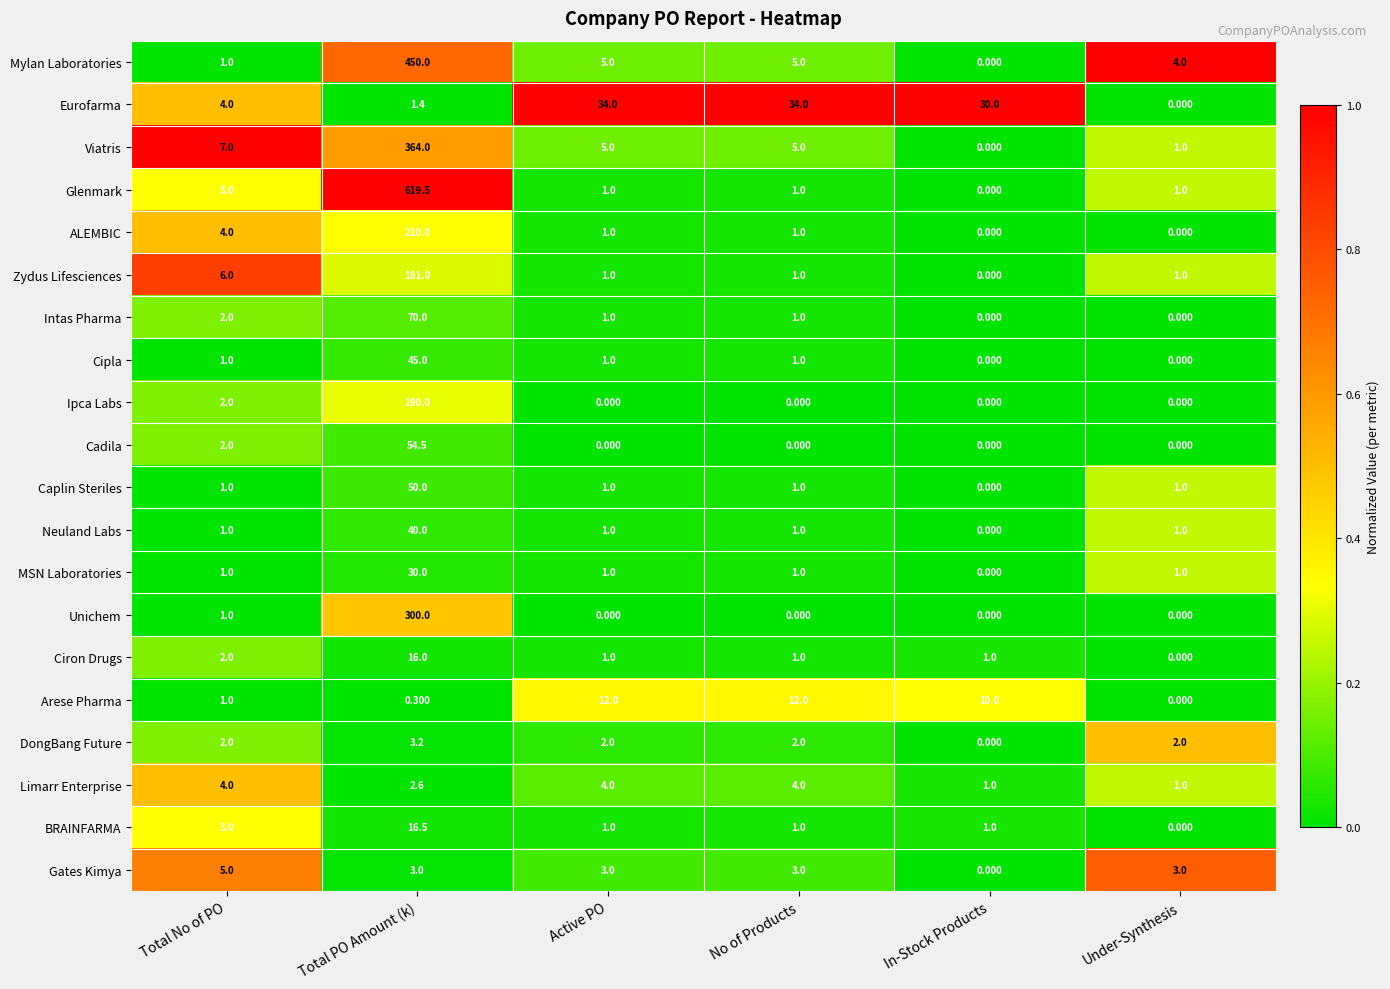

List the series in order of their peak value, highest first.

Glenmark, Mylan Laboratories, Viatris, Unichem, ALEMBIC, Ipca Labs, Zydus Lifesciences, Intas Pharma, Cadila, Caplin Steriles, Cipla, Neuland Labs, Eurofarma, MSN Laboratories, BRAINFARMA, Ciron Drugs, Arese Pharma, Gates Kimya, Limarr Enterprise, DongBang Future